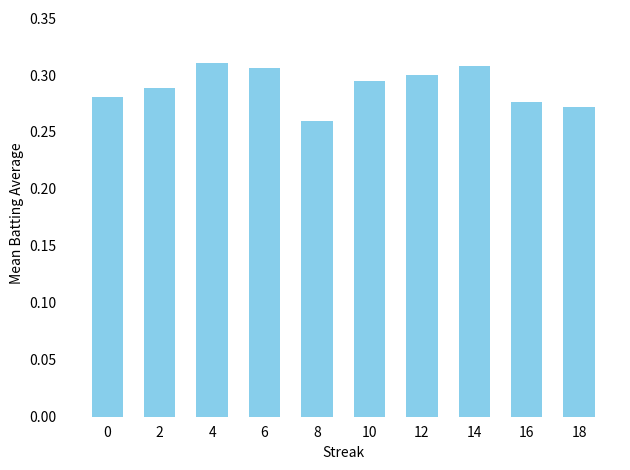

Which category has the lowest value across all series?

8